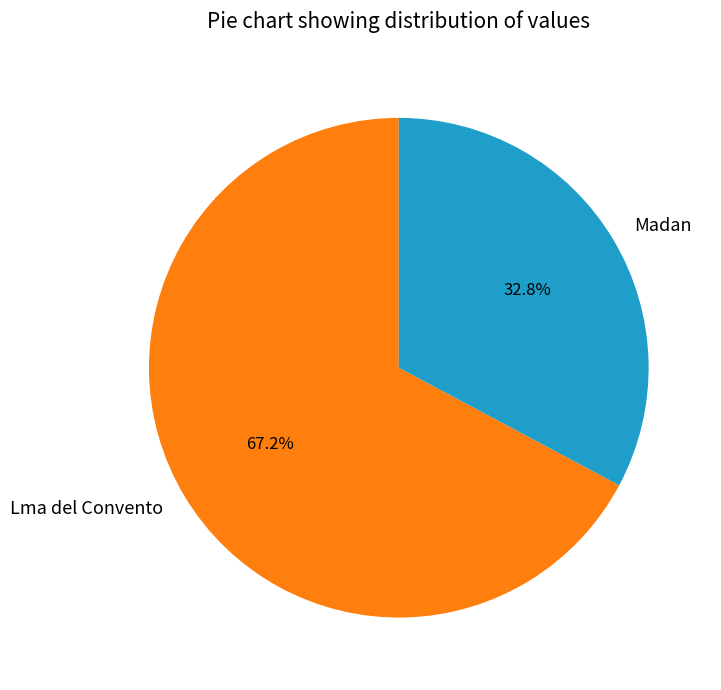

How many segments does this pie chart have?

2